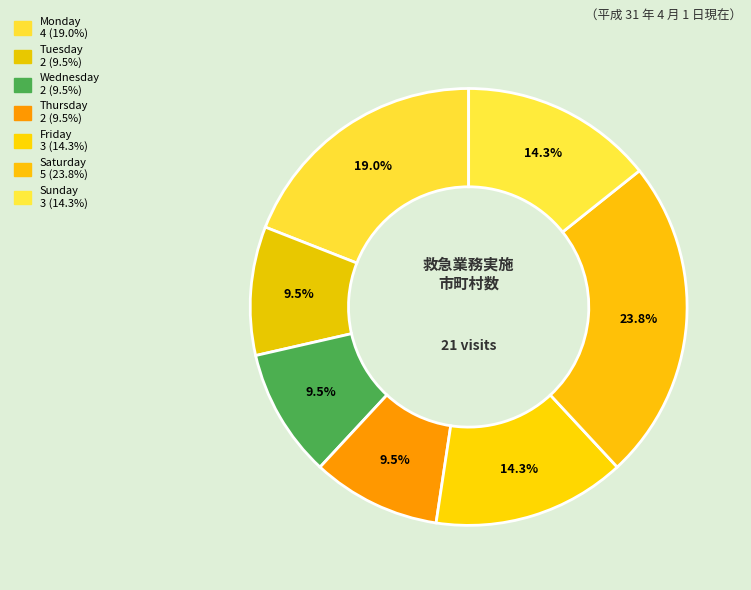

To the nearest percent, what is the difference between the Friday and Thursday slice percentages?

5%